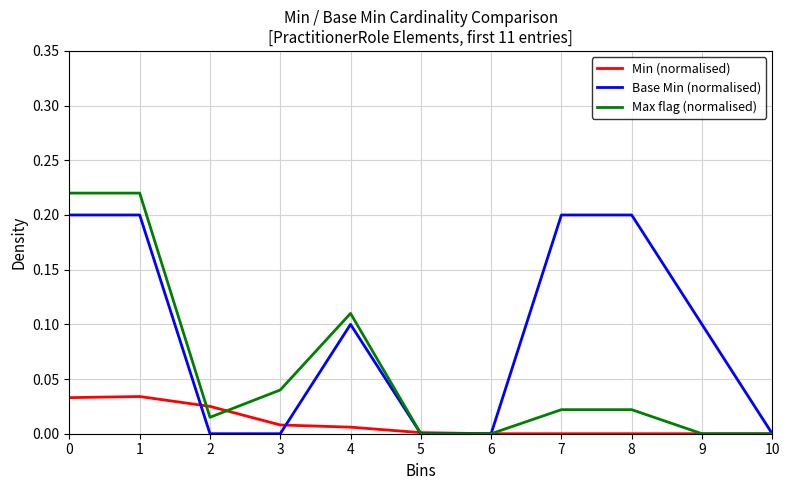

Which series has the largest total across all categories?

Base Min (normalised)